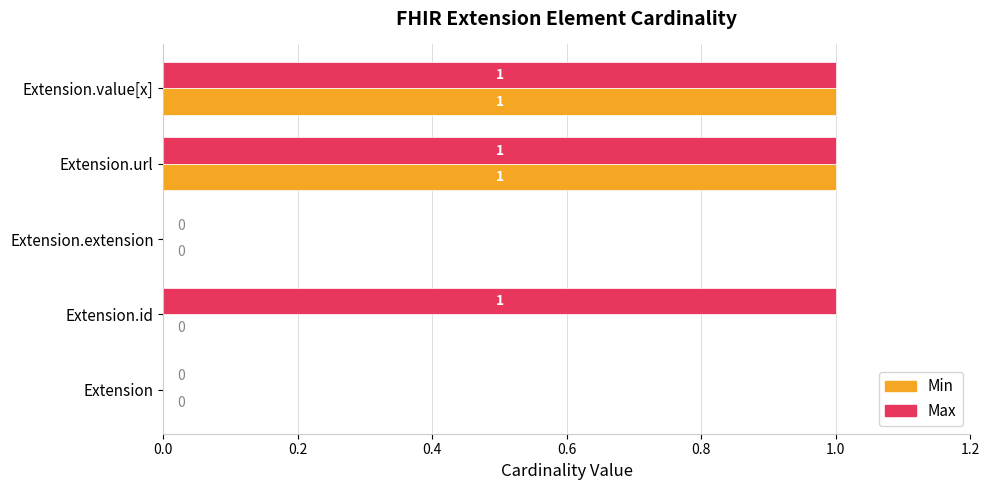

Which series changed the most between Extension.id and Extension.url?

Min